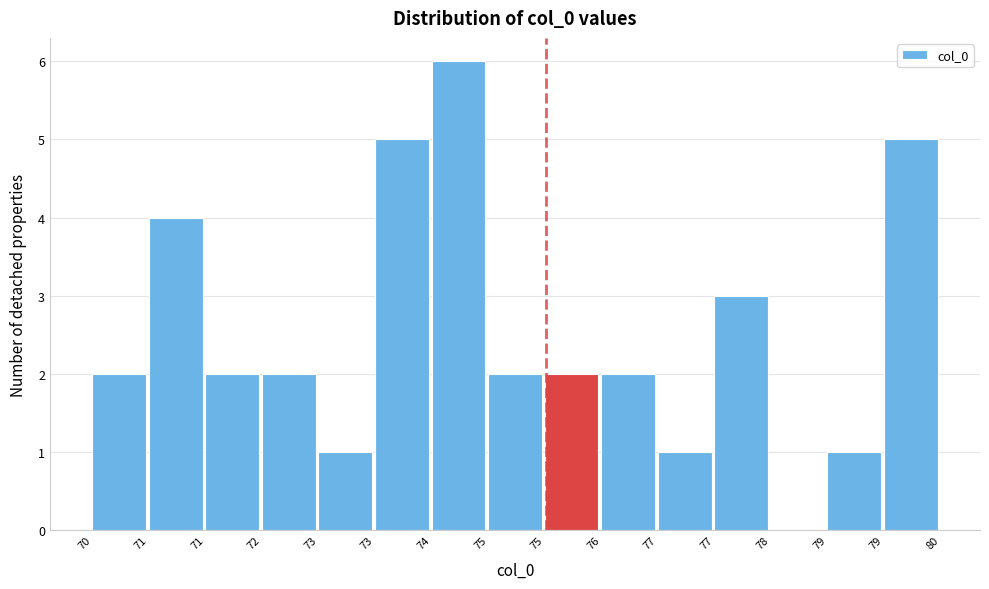

How many values are above zero?

14